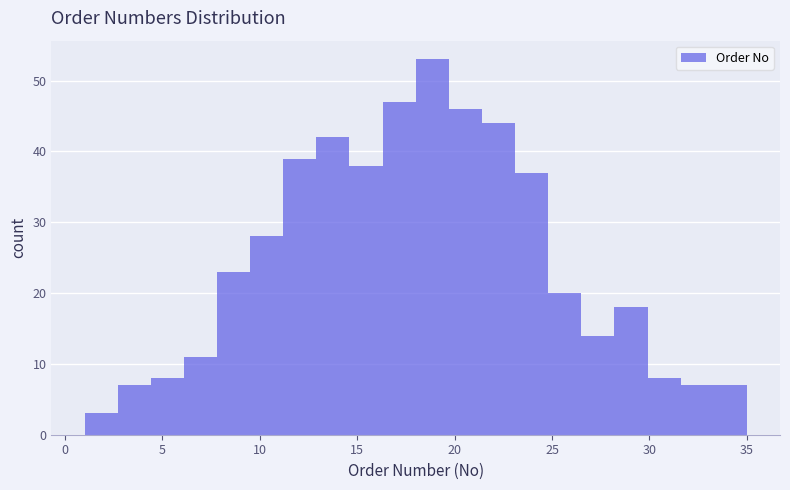

Around what value on the x-axis is the tallest bar? Give the approximate position of its centre, as read against the axis.

19.0